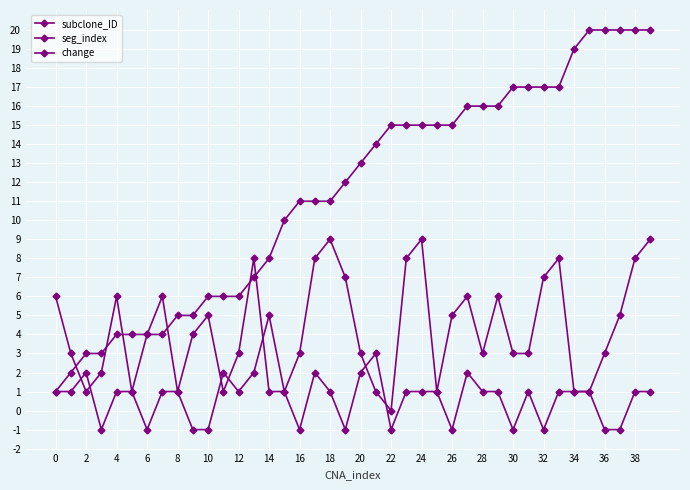

How many lines are shown in the chart?

3